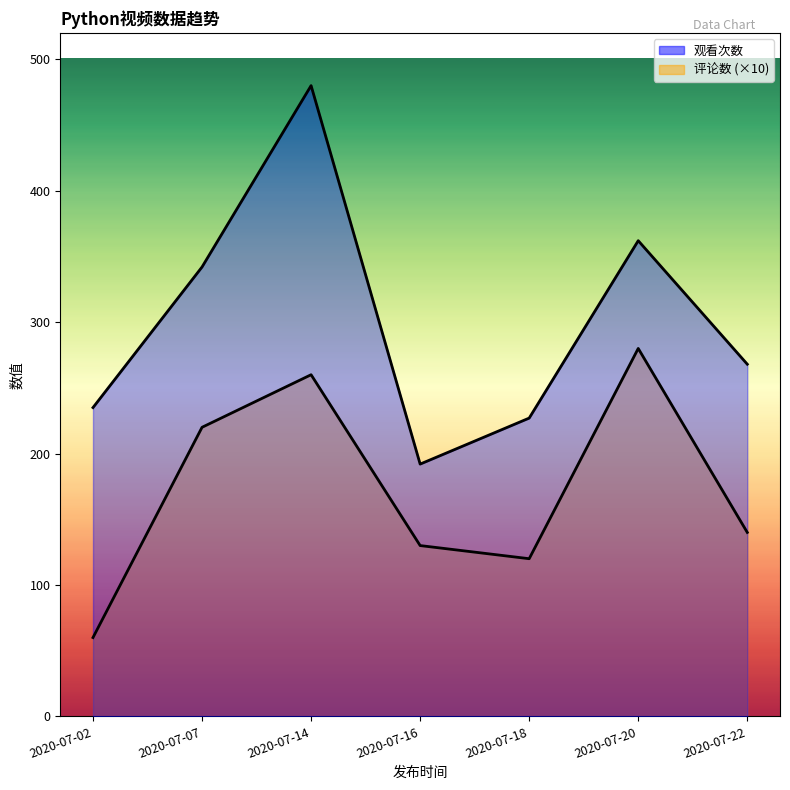

Is the value of 评论数 at 2020-07-22 greater than the value of 观看次数 at 2020-07-02?

No